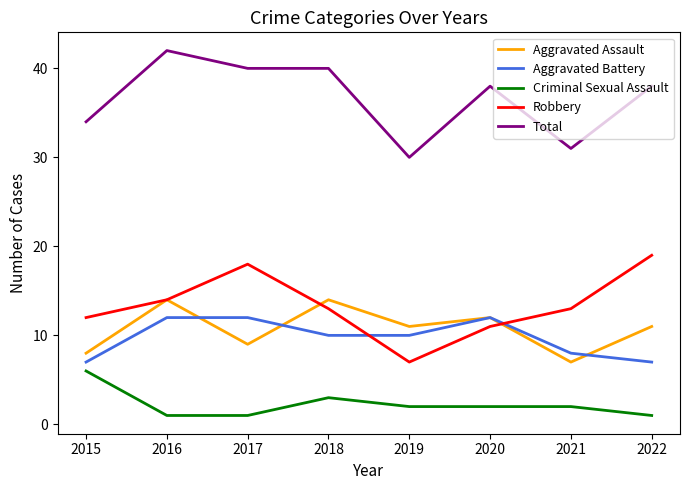

How many distinct data groups are displayed?

5